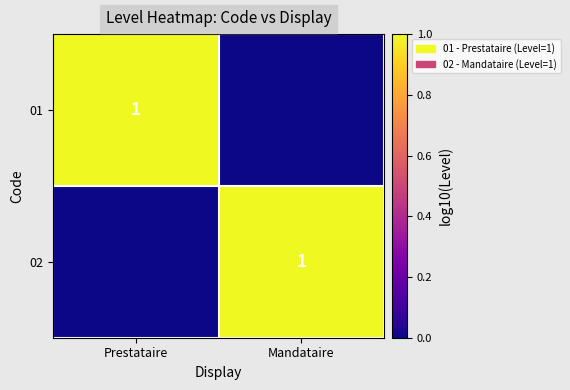

The 01 series shows 0 at Prestataire. True or false?

False